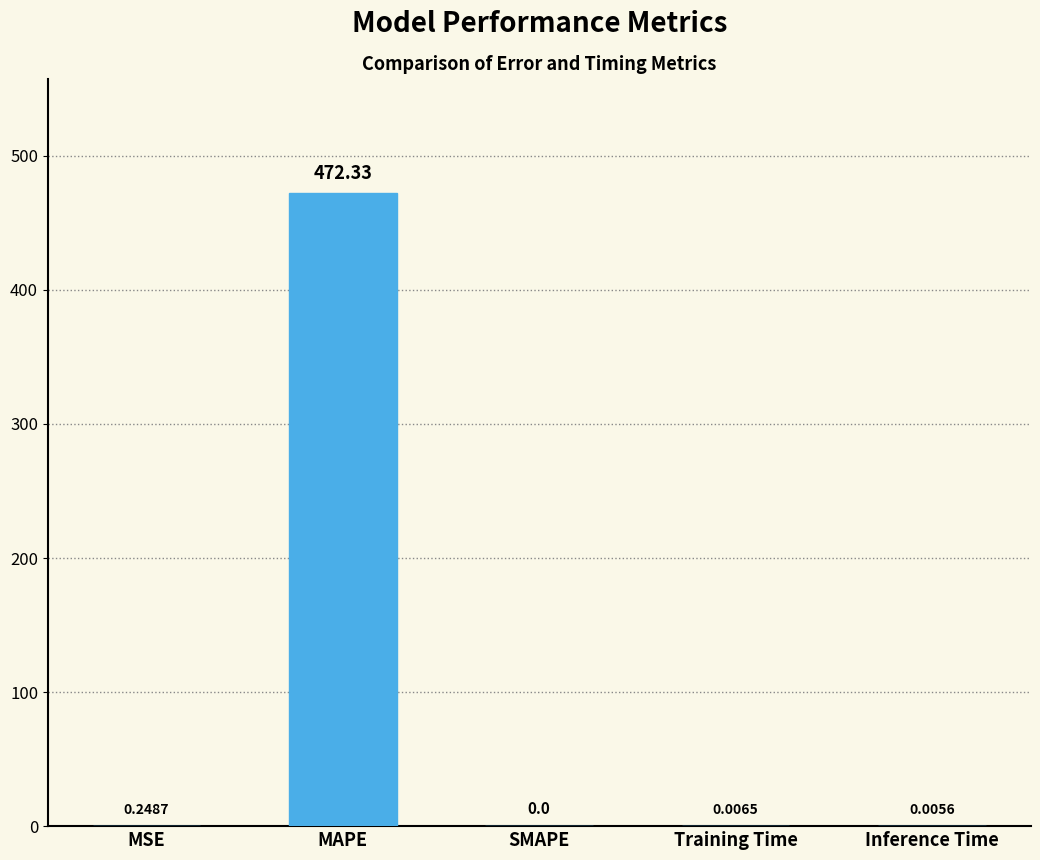

What is the sum of all values?

472.6